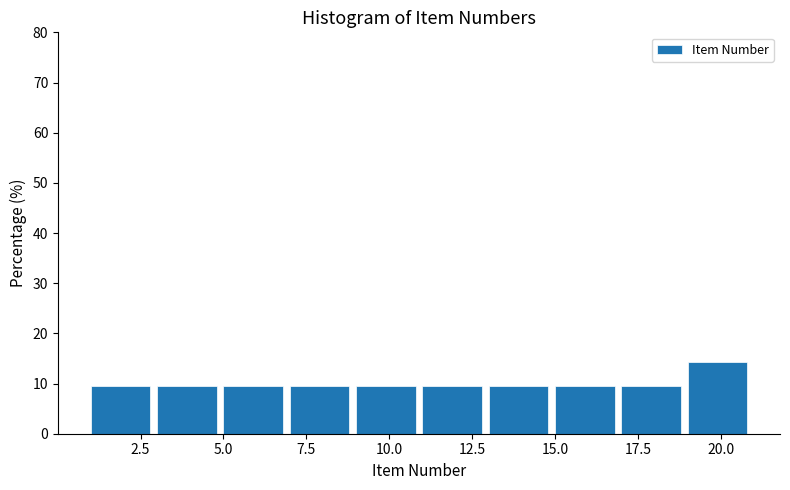

What is the height of the bar covering 11 to 13 on the x-axis? The values are not printed on the chart, so give them approximately, as read against the axis.

10